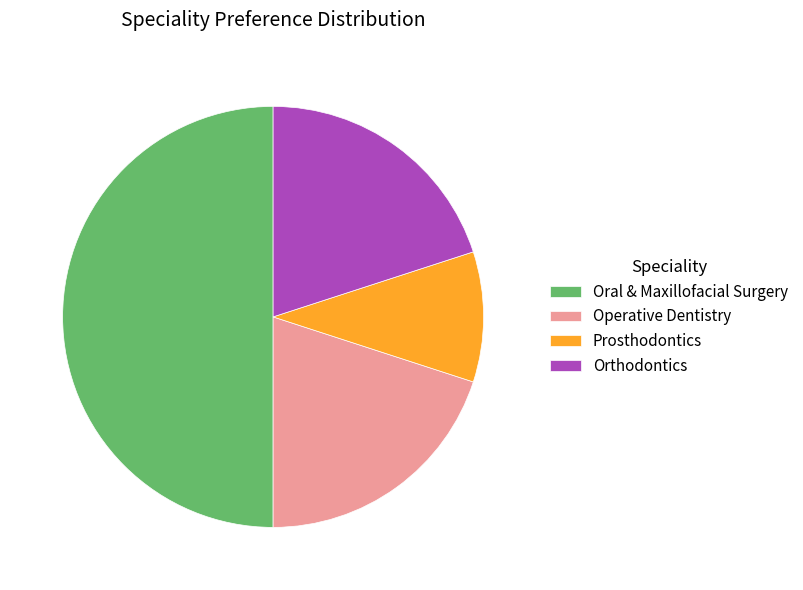

Combined, do Orthodontics and Operative Dentistry account for over 50%?

No